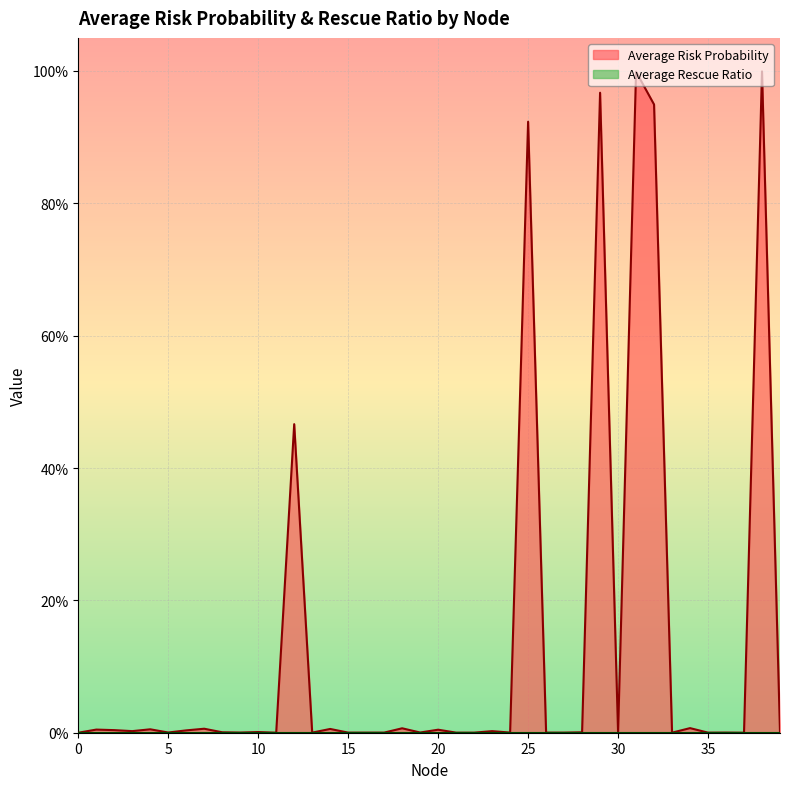

Where is the first local maximum?

1